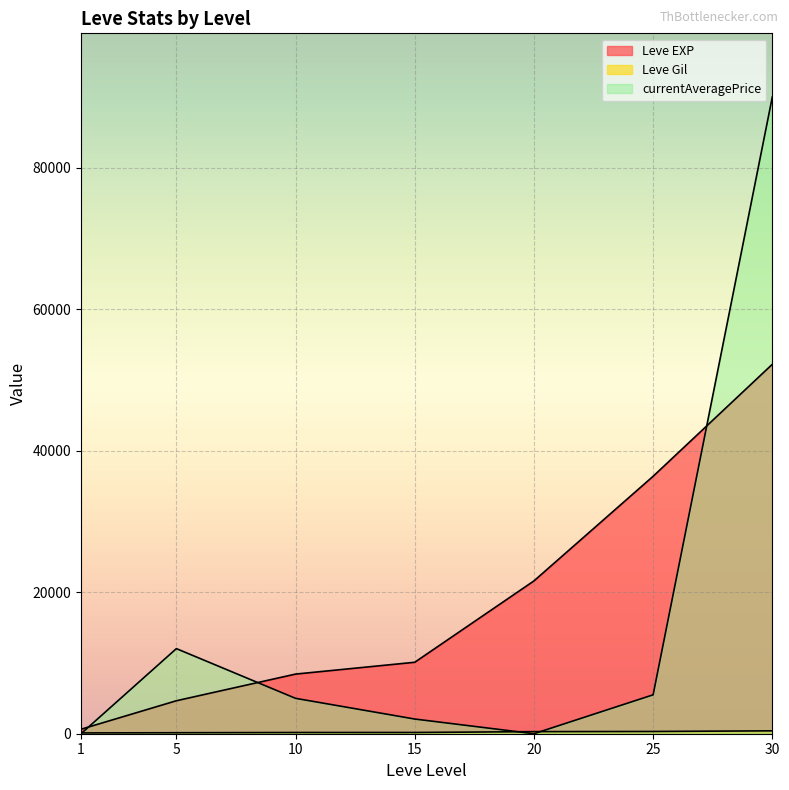

The currentAveragePrice series shows 2075 at 15. True or false?

True